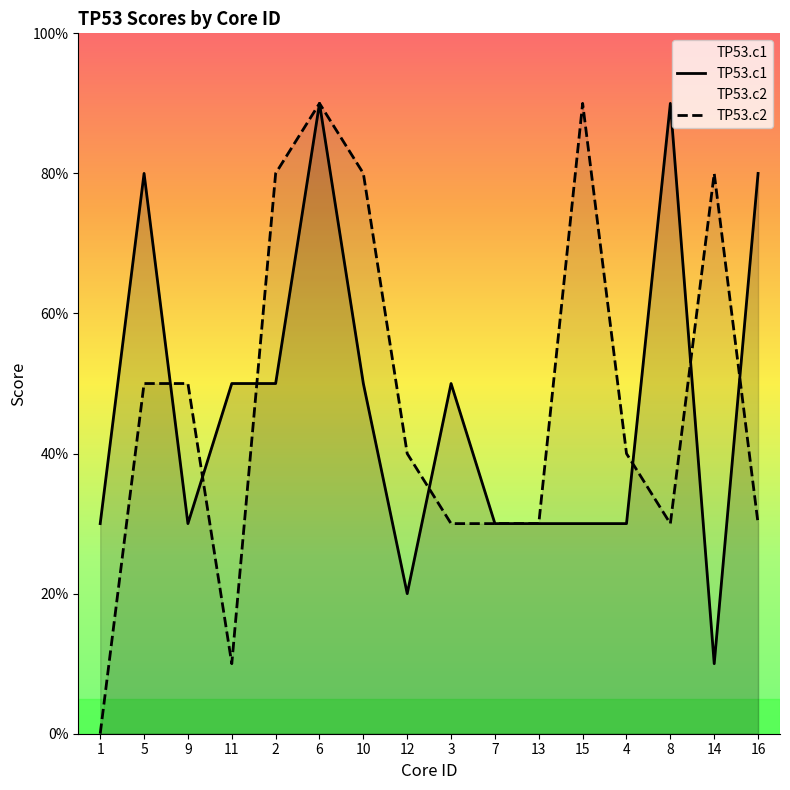

Which series has the largest total across all categories?

TP53.c2